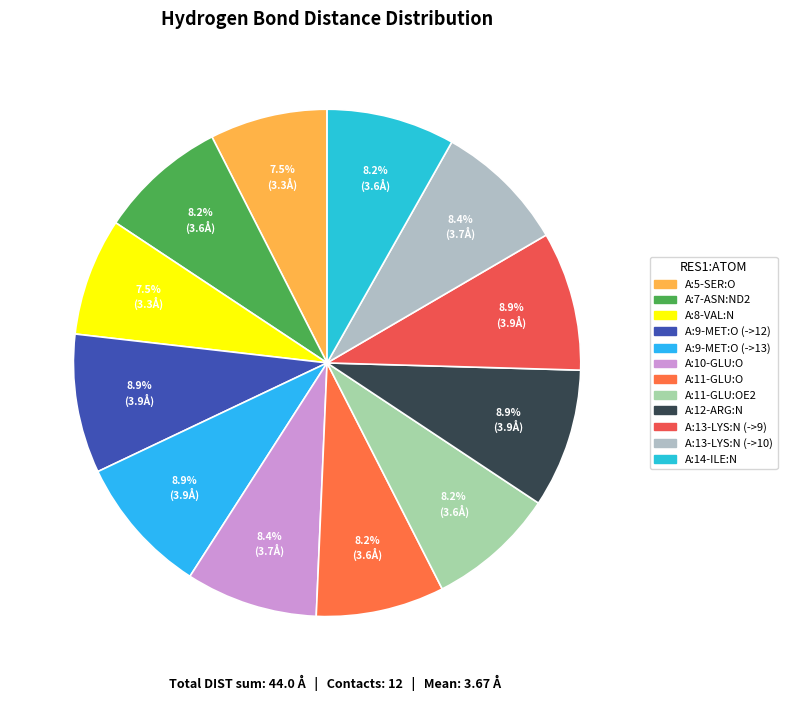

Count the number of slices in the pie.

12